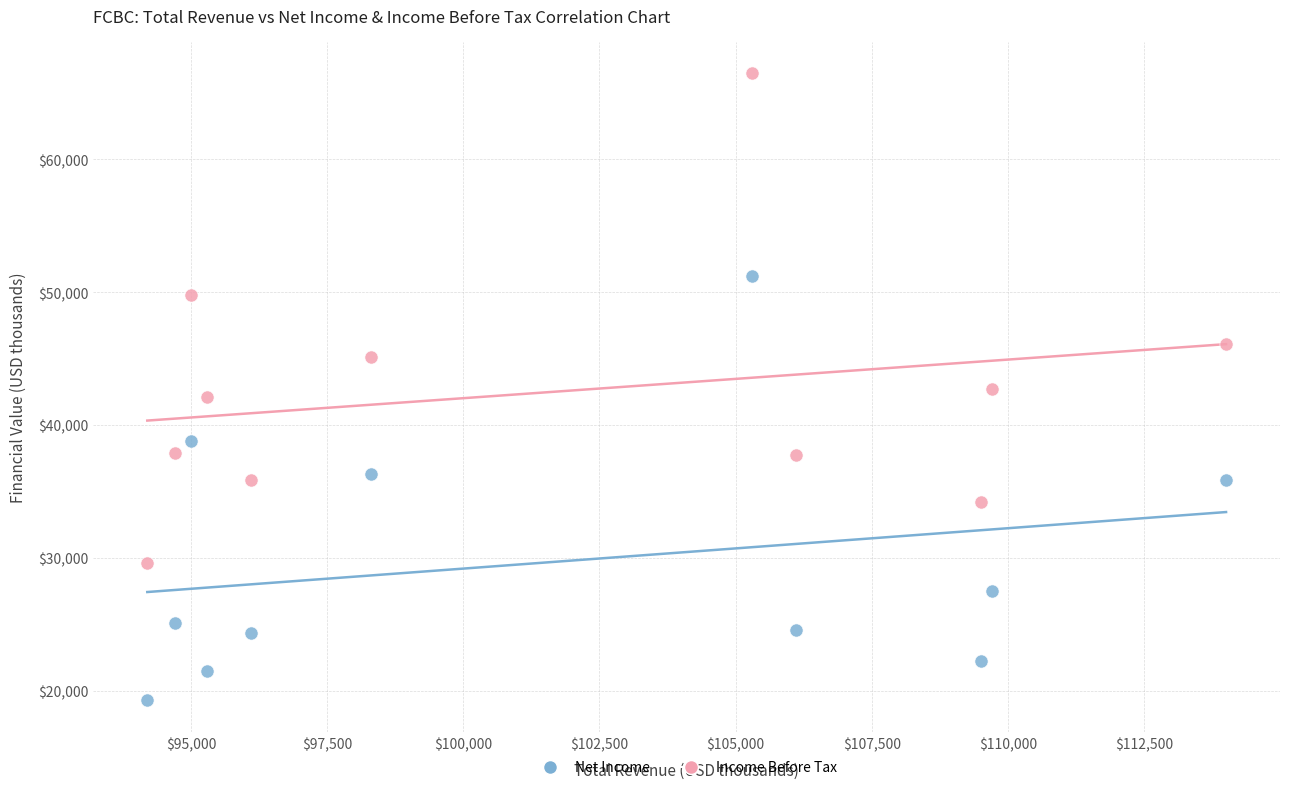

Which series contains the lowest Y value?

Net Income